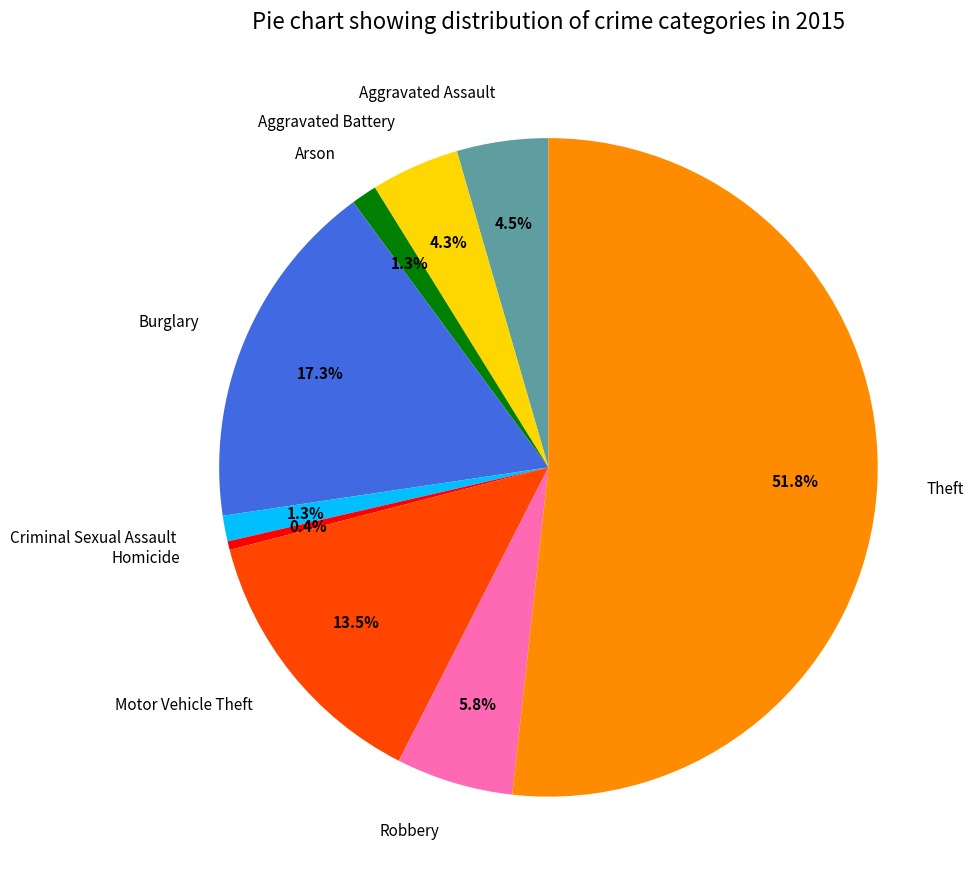

Approximately how many times larger is the value at Aggravated Assault compared to Motor Vehicle Theft?

0.3